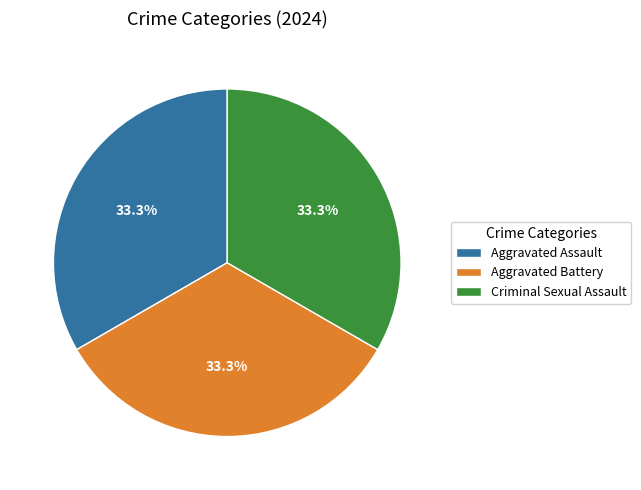

To the nearest percent, what portion does Aggravated Battery represent?

33%